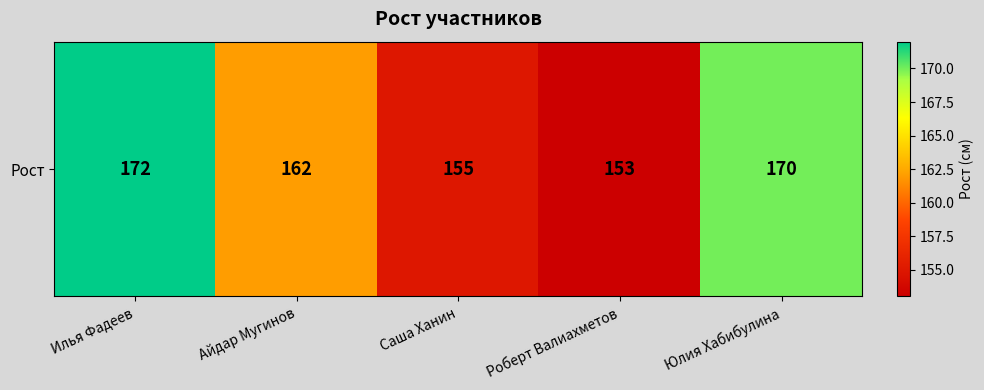

Where does the data first go above 162?

Илья Фадеев